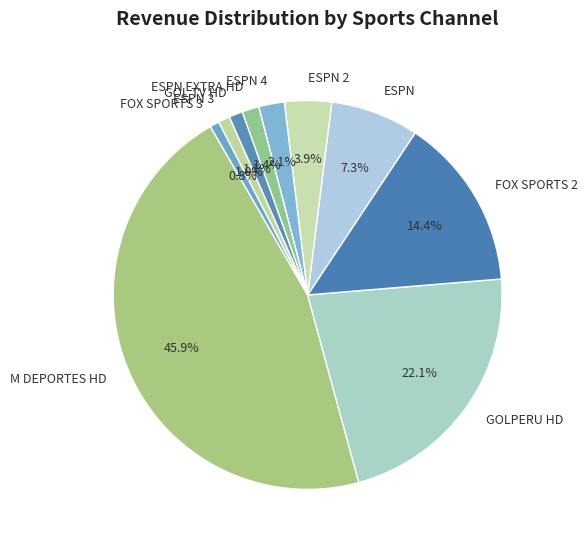

Does GOL TV HD represent more than half of the total?

No